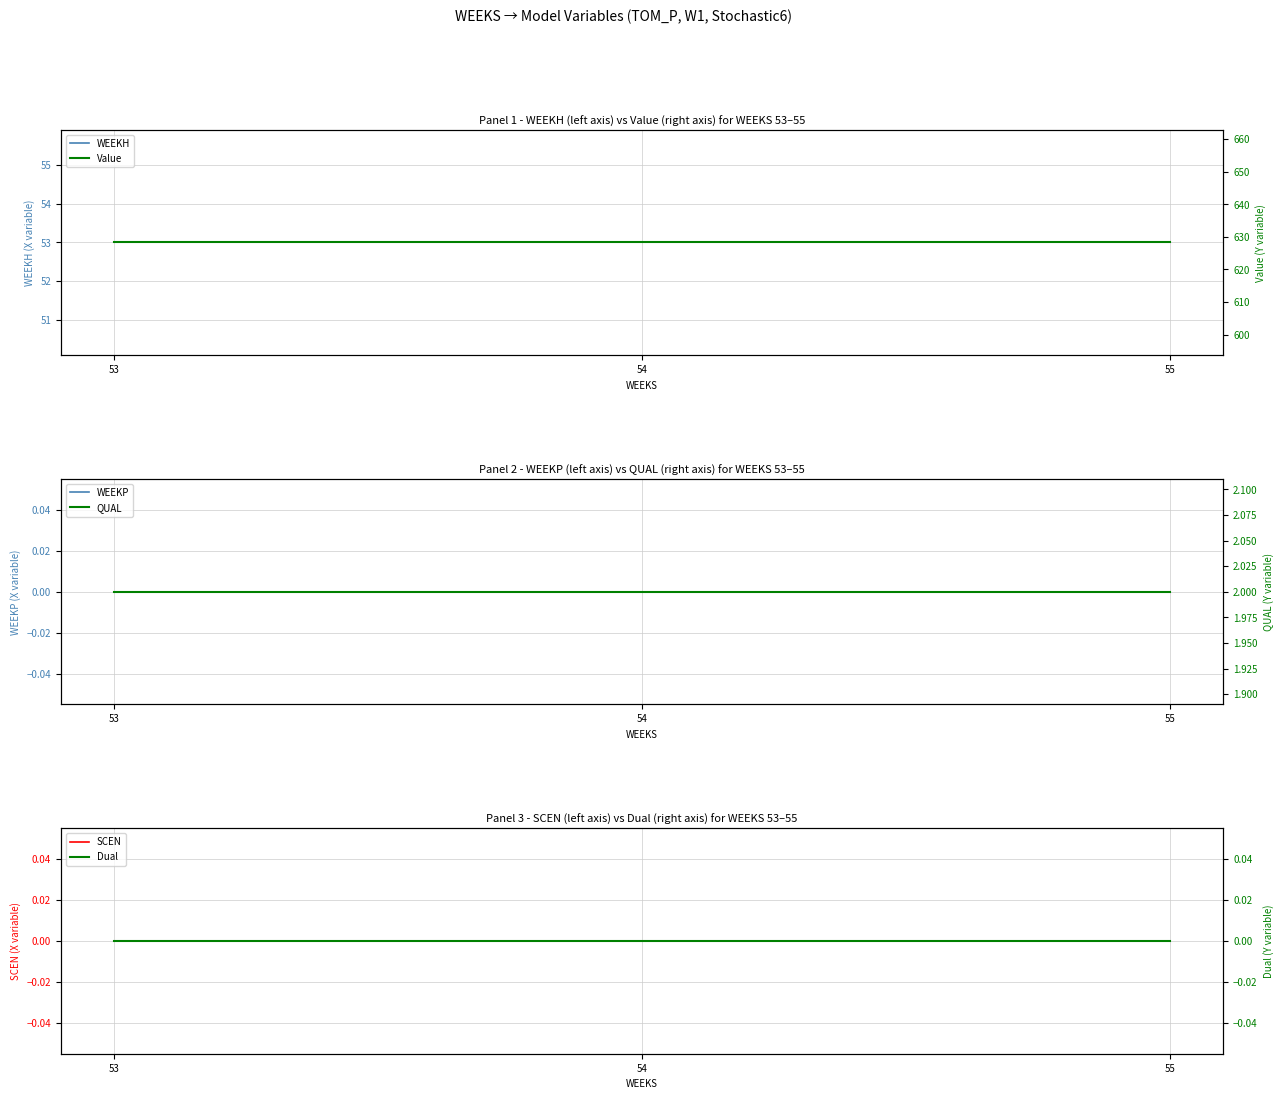

Rank the categories by SCEN value from lowest to highest.

53, 54, 55